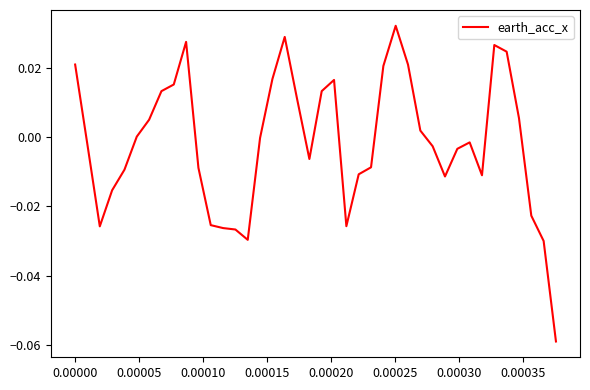

How many lines are shown in the chart?

1